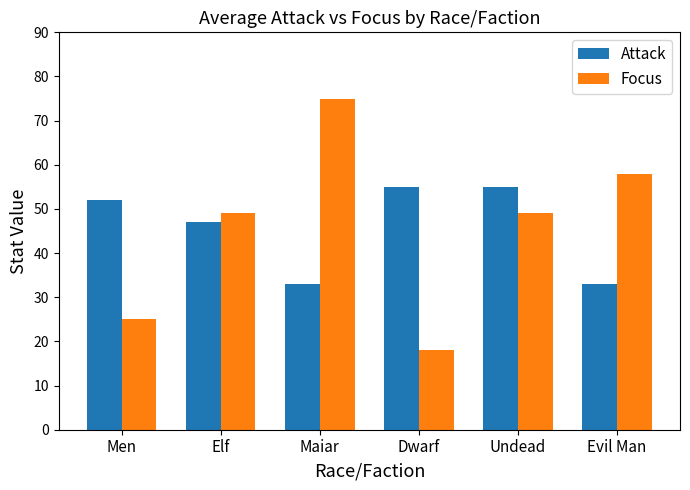

Reading left to right, what are all the values shown in this chart?

Attack: Men=52	Elf=47	Maiar=33	Dwarf=55	Undead=55	Evil Man=33
Focus: Men=25	Elf=49	Maiar=75	Dwarf=18	Undead=49	Evil Man=58